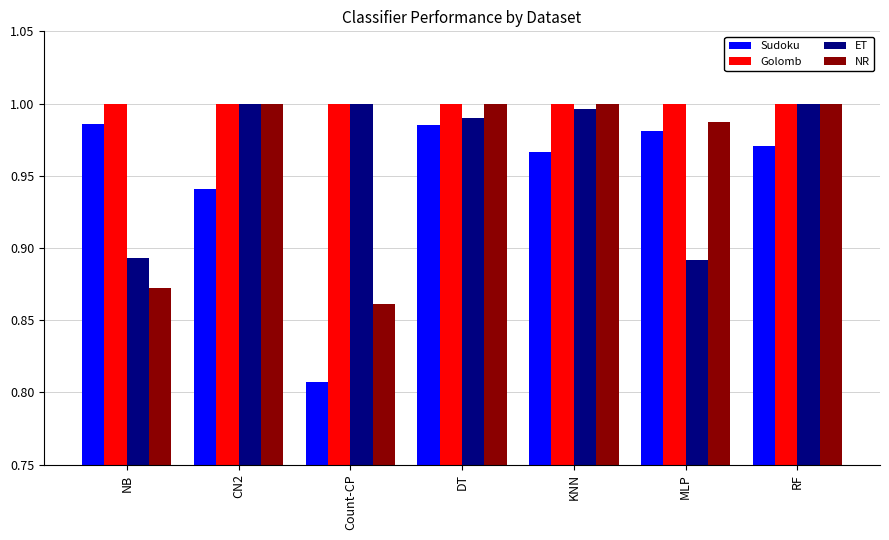

What is the label of the 4th bar from the left?

DT